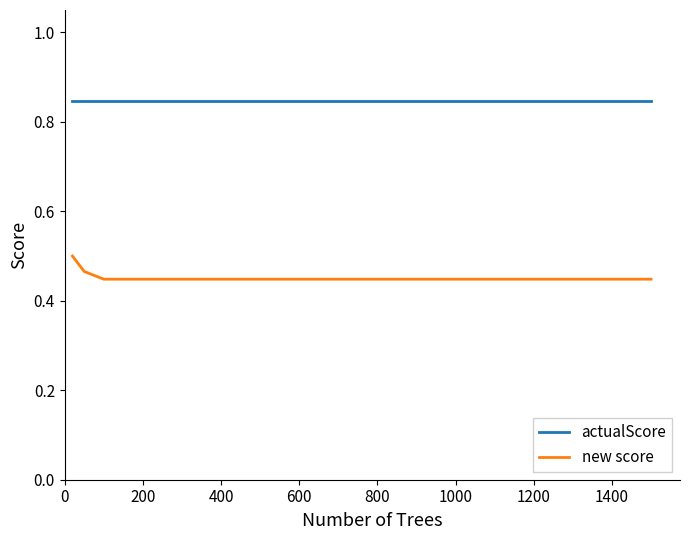

List the series in order of their peak value, highest first.

actualScore, new score